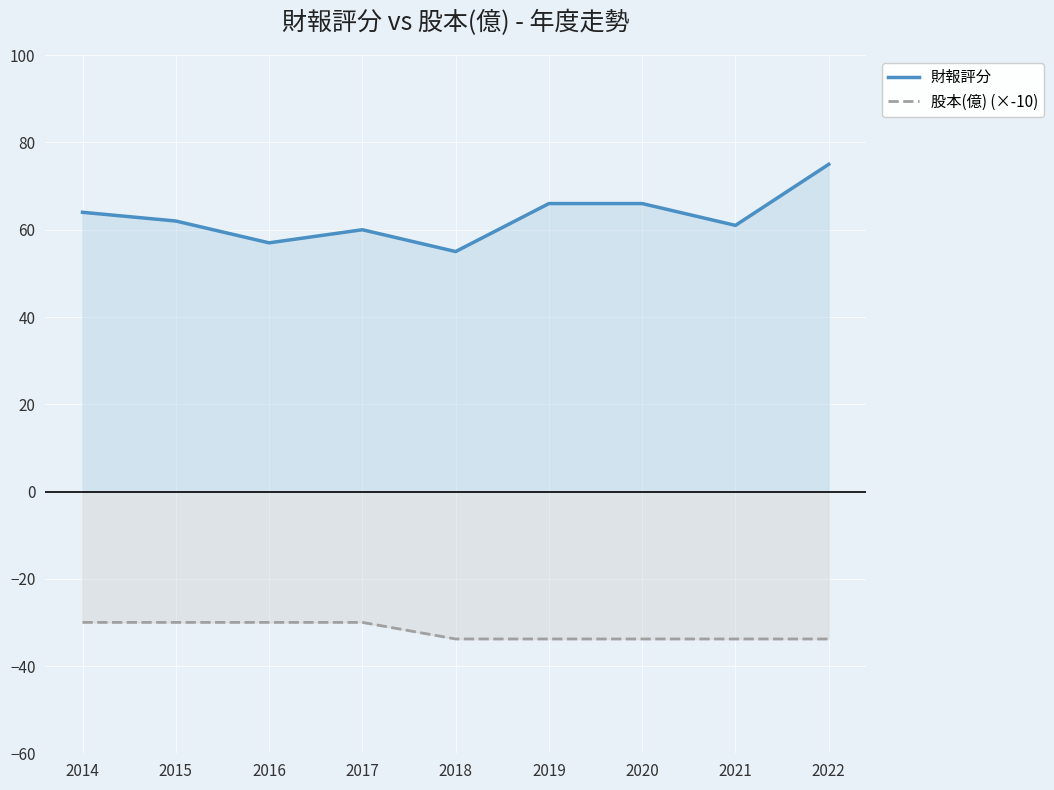

Where is the first local minimum for 財報評分?

2016